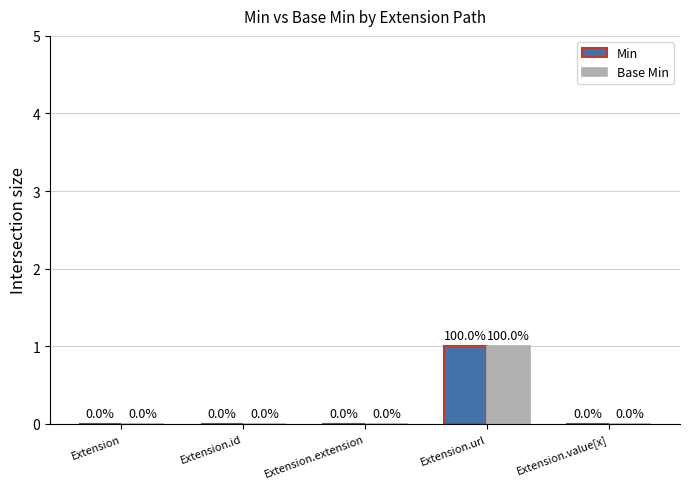

Is it true that Min equals 0 at Extension.extension?

True